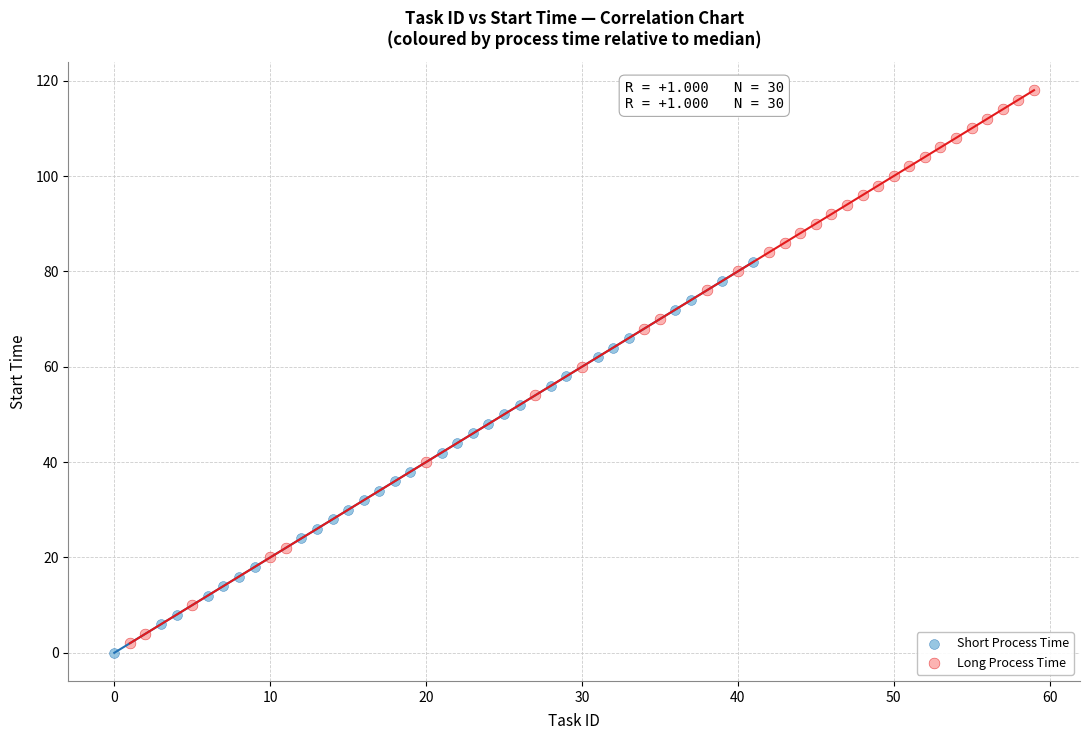

Which series reaches the maximum Y coordinate?

Long Process Time